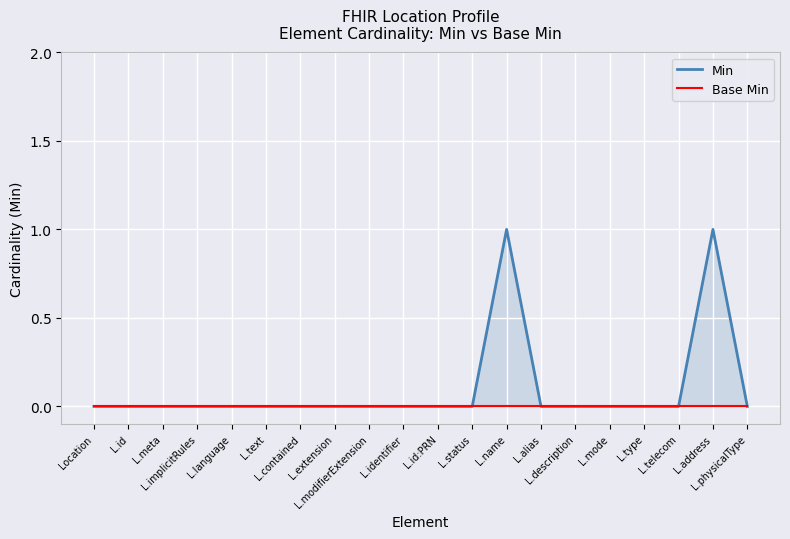

Which series has the largest range (max minus min)?

Min